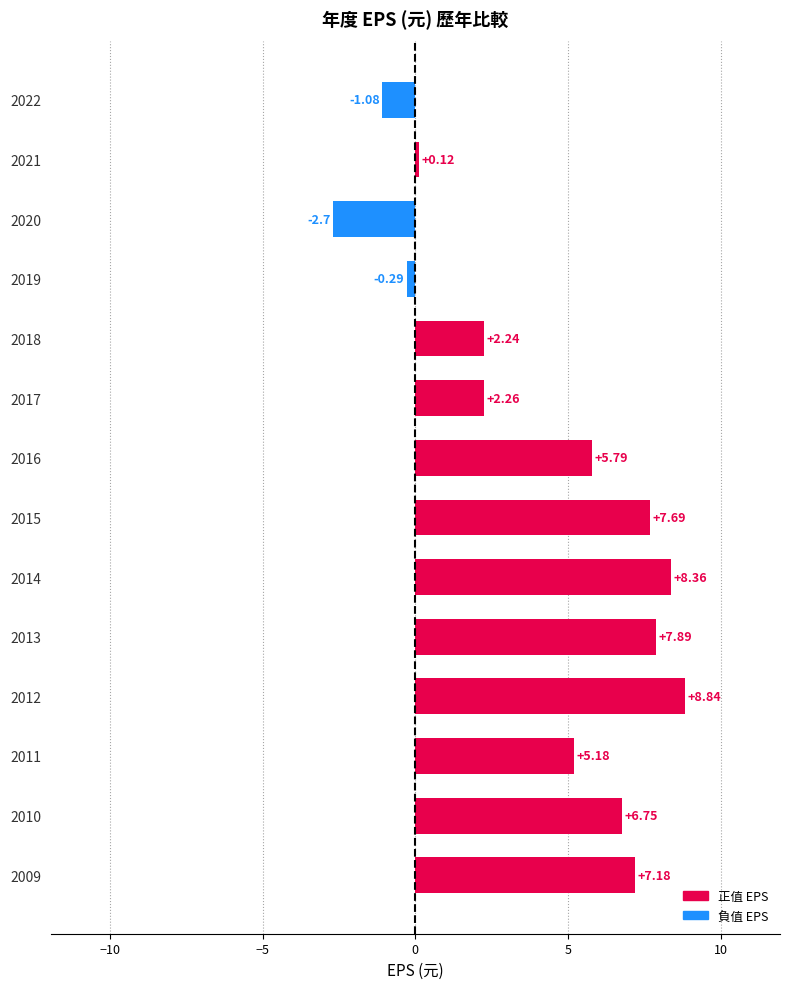

Which has a higher value, 2009 or 2015?

2015